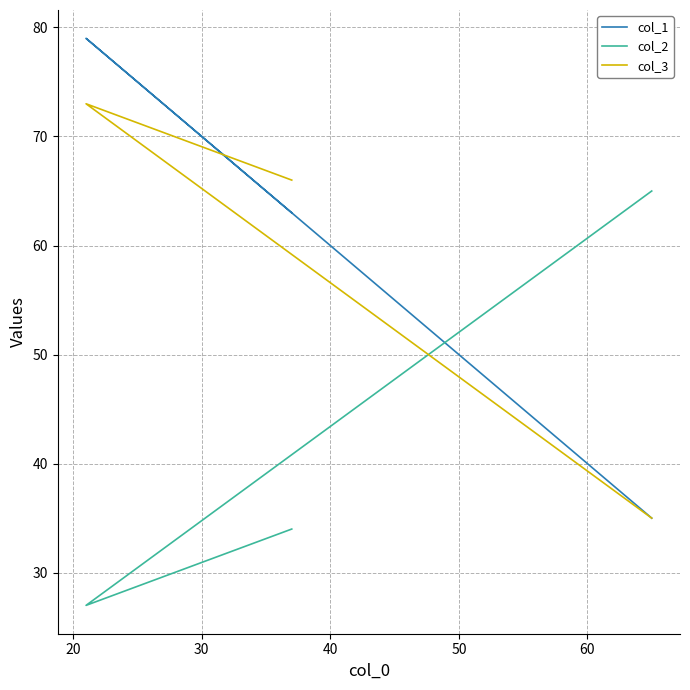

Does the chart display data point markers on the line(s)?

No